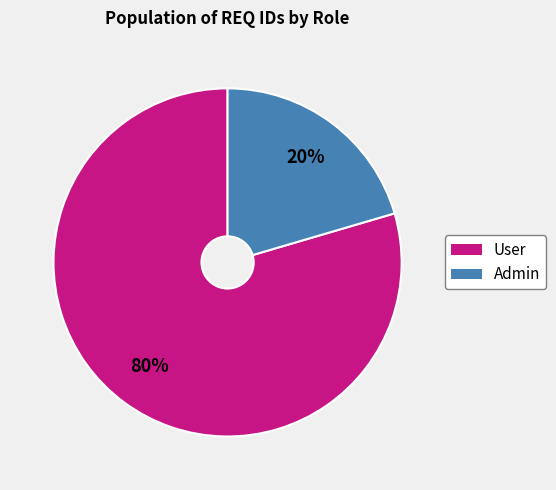

To the nearest percent, what percentage of the pie is User?

80%